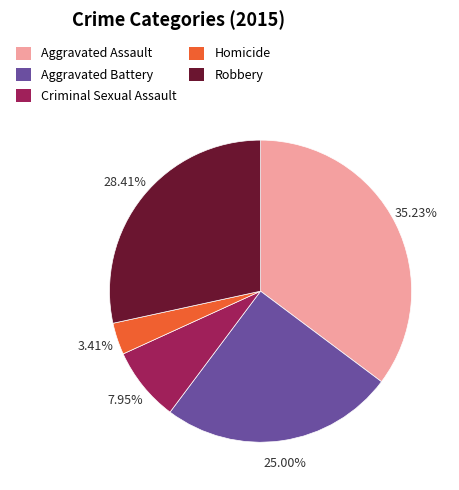

To the nearest percent, what percentage of the pie is Aggravated Assault?

35%